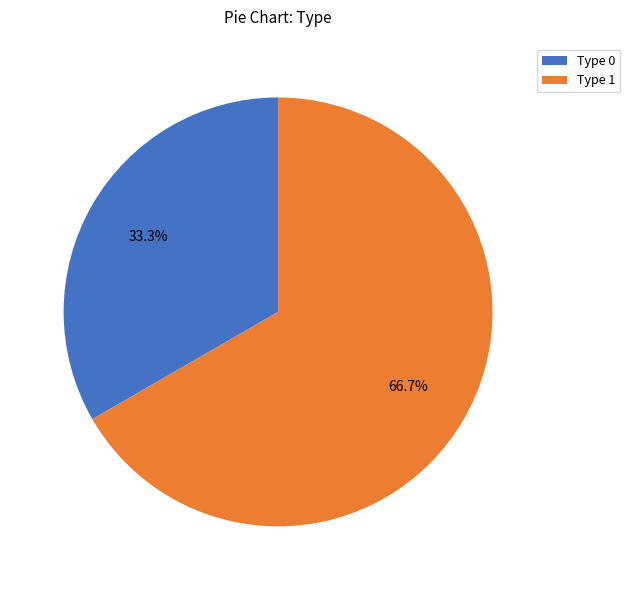

Is there any slice that represents more than half of the pie?

Yes